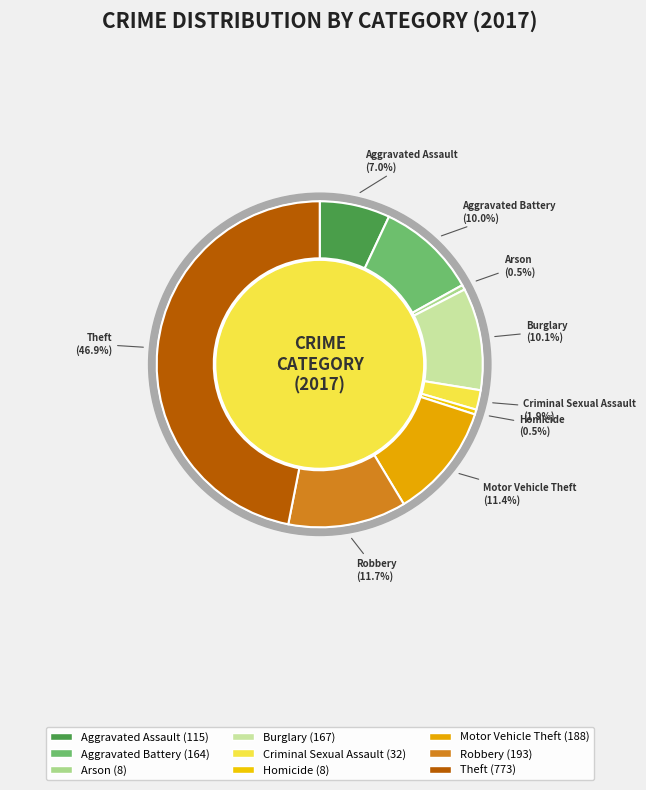

To the nearest percent, what is the difference between the Arson and Robbery slice percentages?

11%